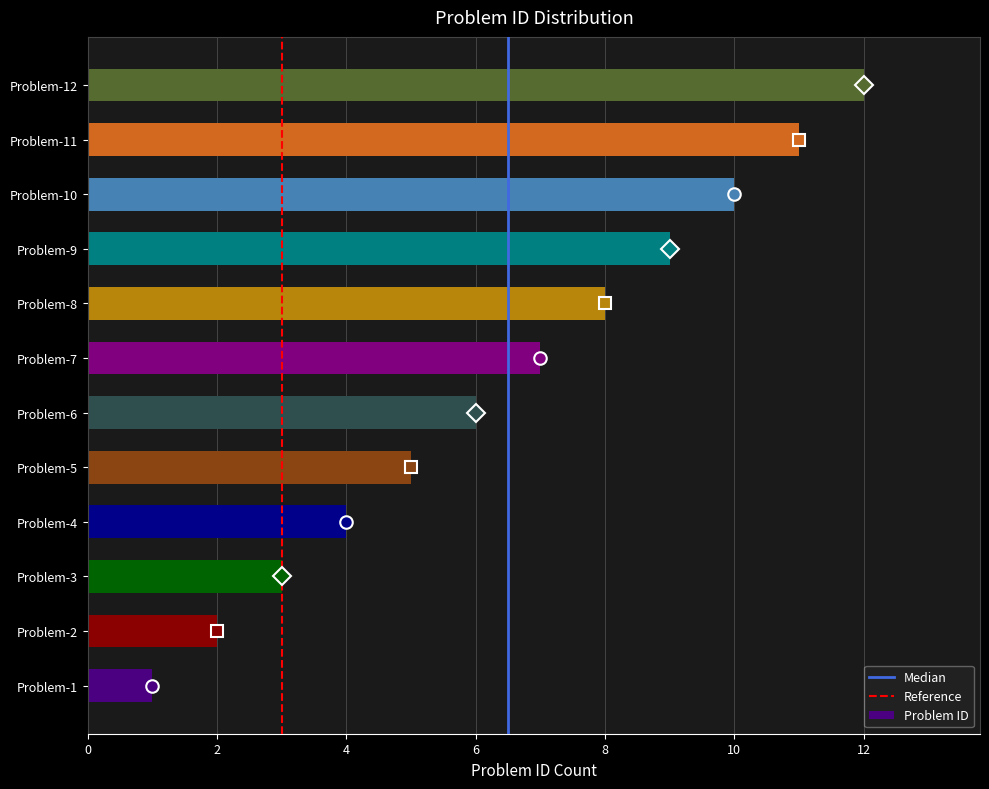

Does the chart contain any negative values?

No